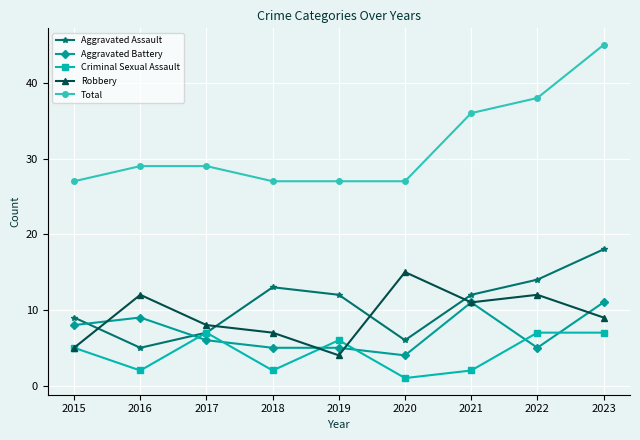

True or false: Total and Criminal Sexual Assault intersect in this chart.

False